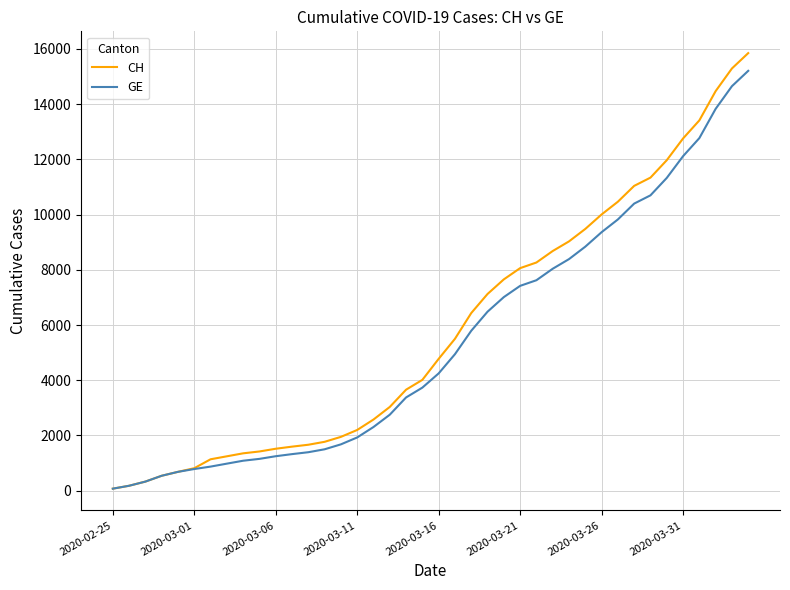

What is the greatest value displayed?

15850